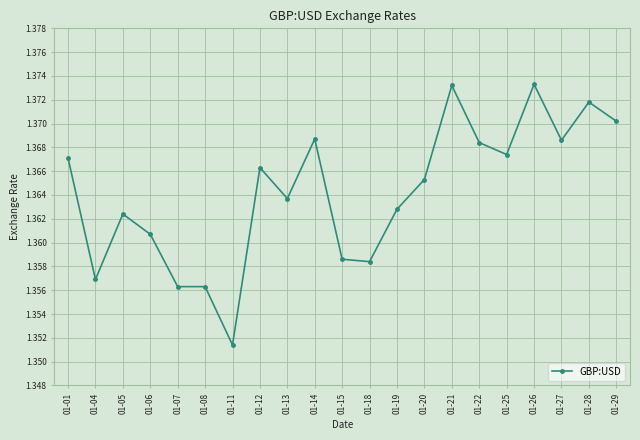

The value at 01-20 is 1.8. True or false?

False